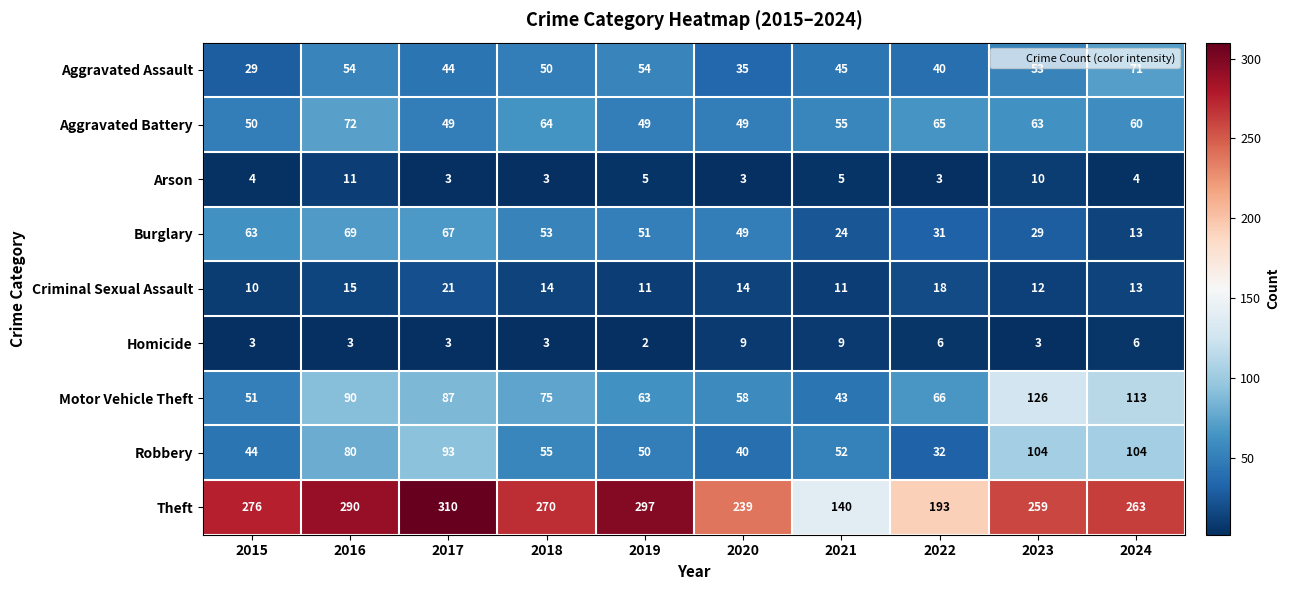

Is it true that Motor Vehicle Theft equals 75 at 2018?

True